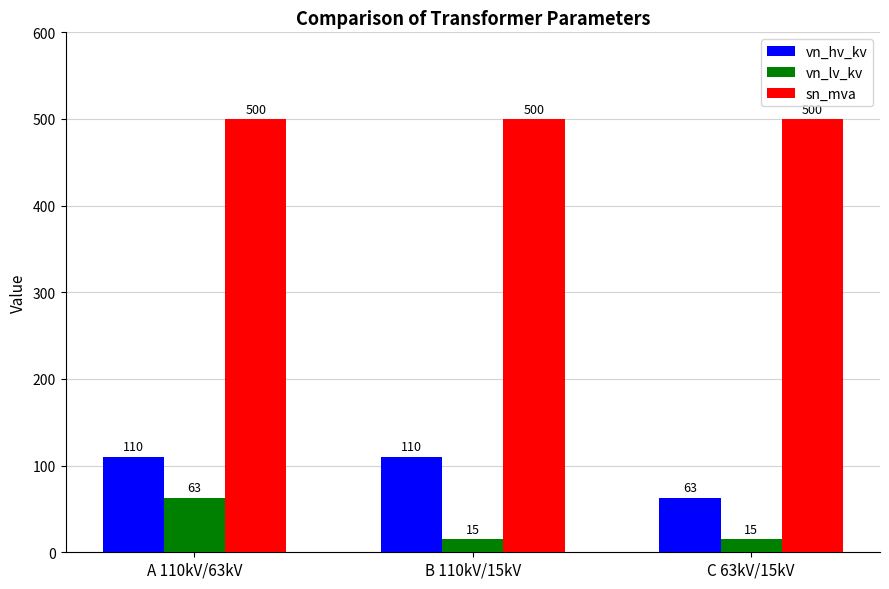

What is the maximum value shown in the chart?

500